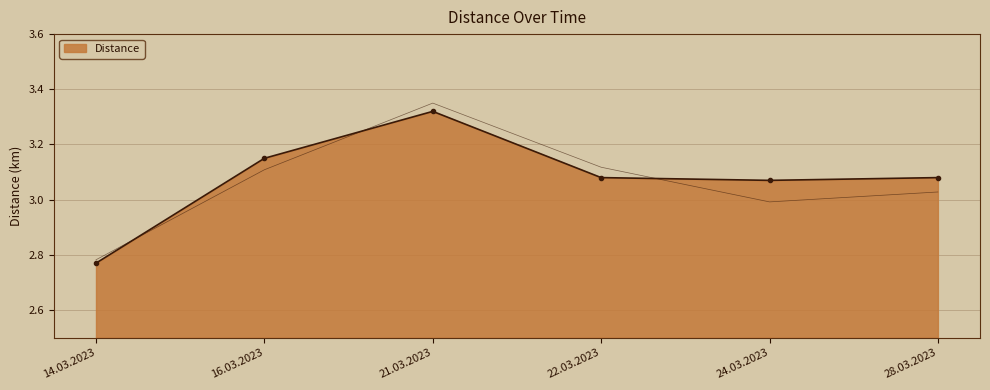

Reading left to right, extract all data points from this chart.

2.8	3.1	3.3	3.1	3.1	3.1